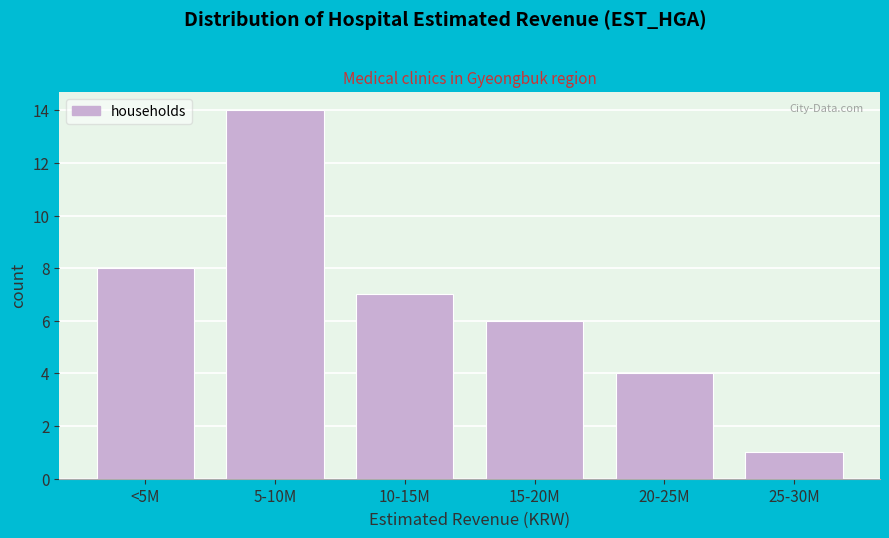

Reading left to right, what are all the values shown in this chart?

8	14	7	6	4	1